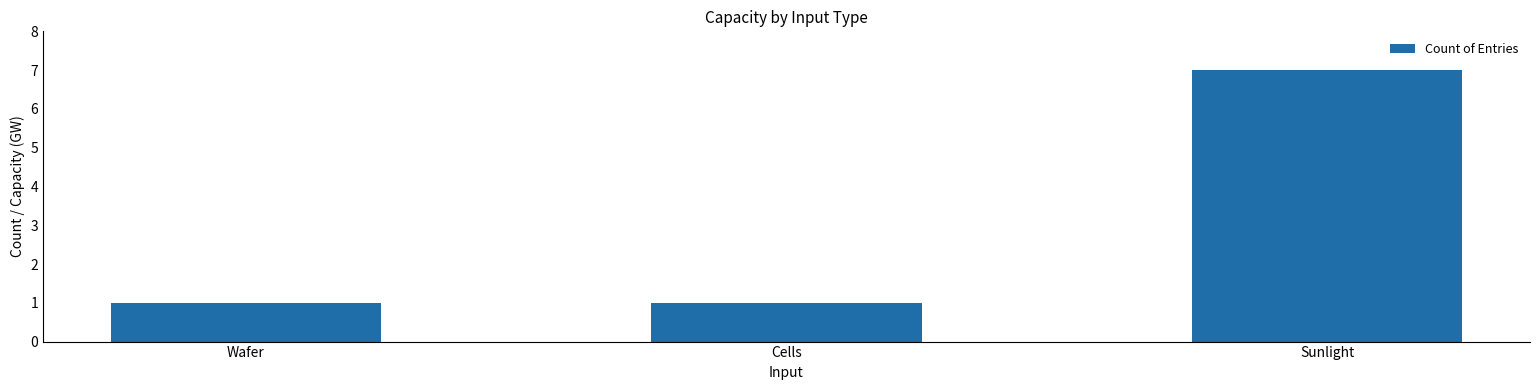

Reading right to left, list all the values displayed in this chart.

Sunlight=7	Cells=1	Wafer=1